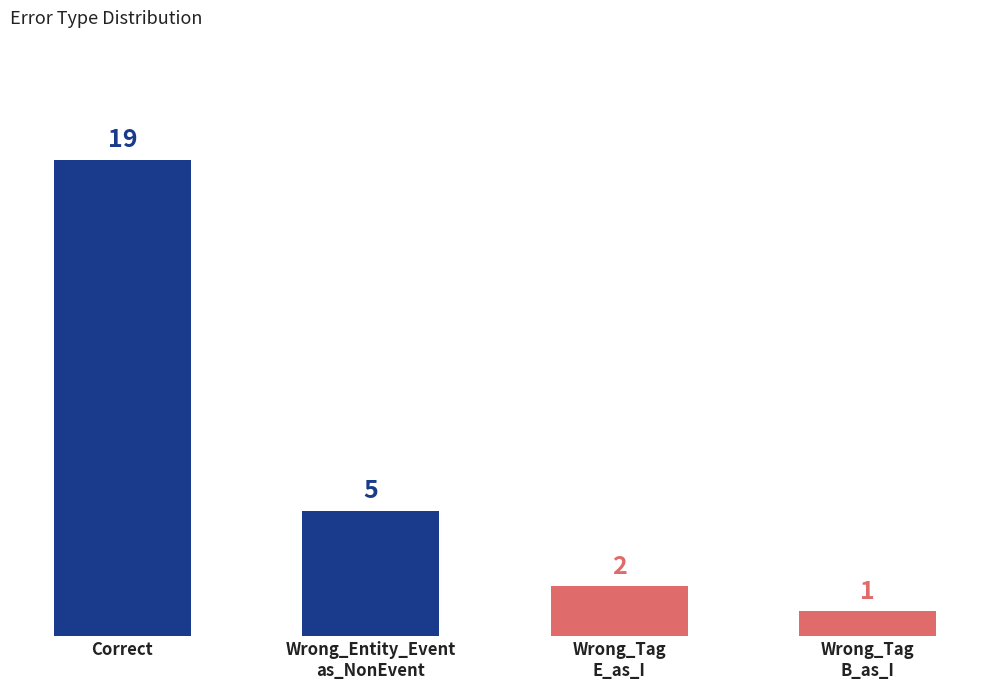

Approximately how many times larger is the value at Wrong_Tag
B_as_I compared to Wrong_Tag
E_as_I?

0.5